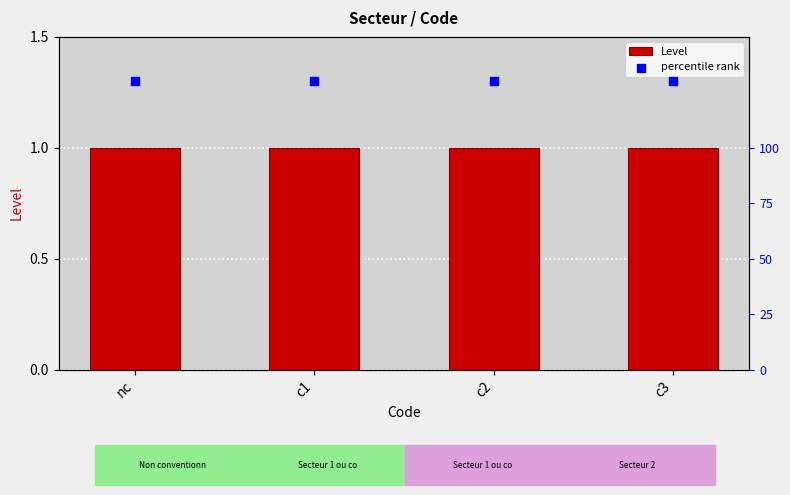

What is the total value across all series at c3?

2.3